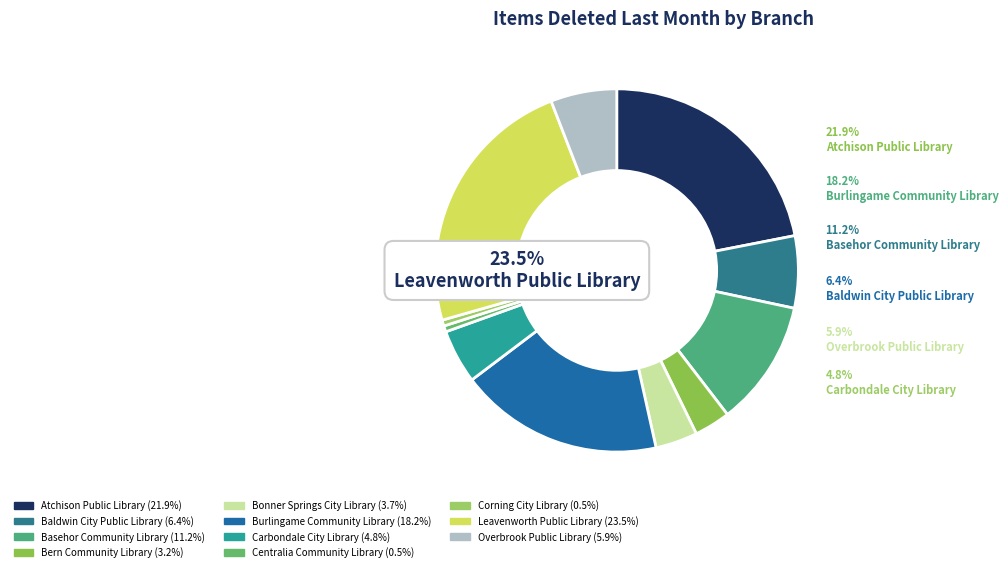

To the nearest percent, what percentage of the pie is Bonner Springs City Library?

4%